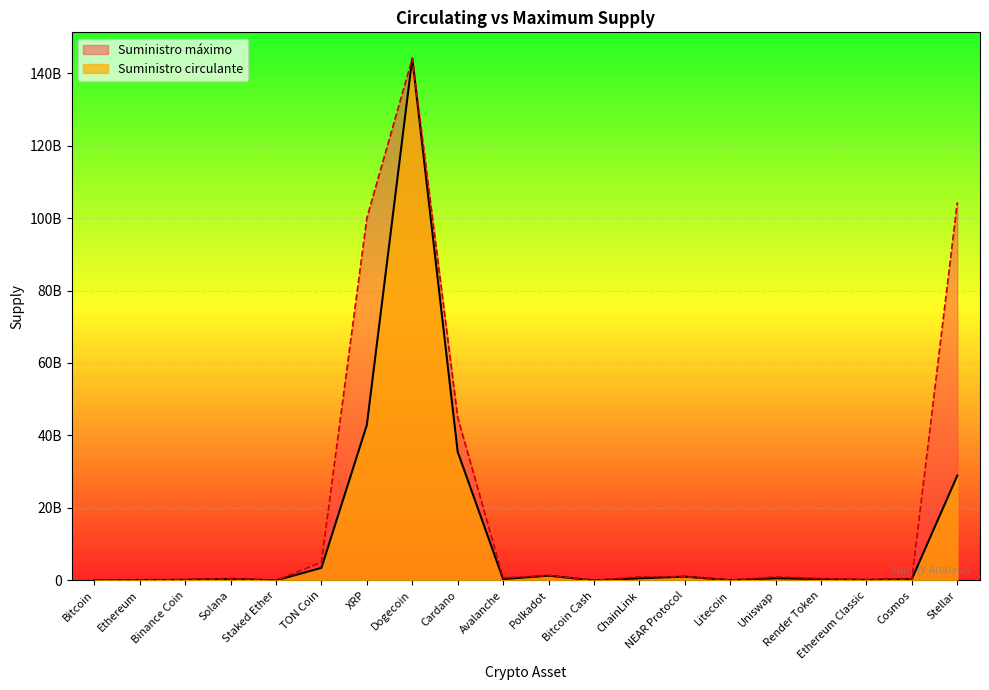

Approximately how many times larger is the value at Render Token compared to Polkadot?

0.3